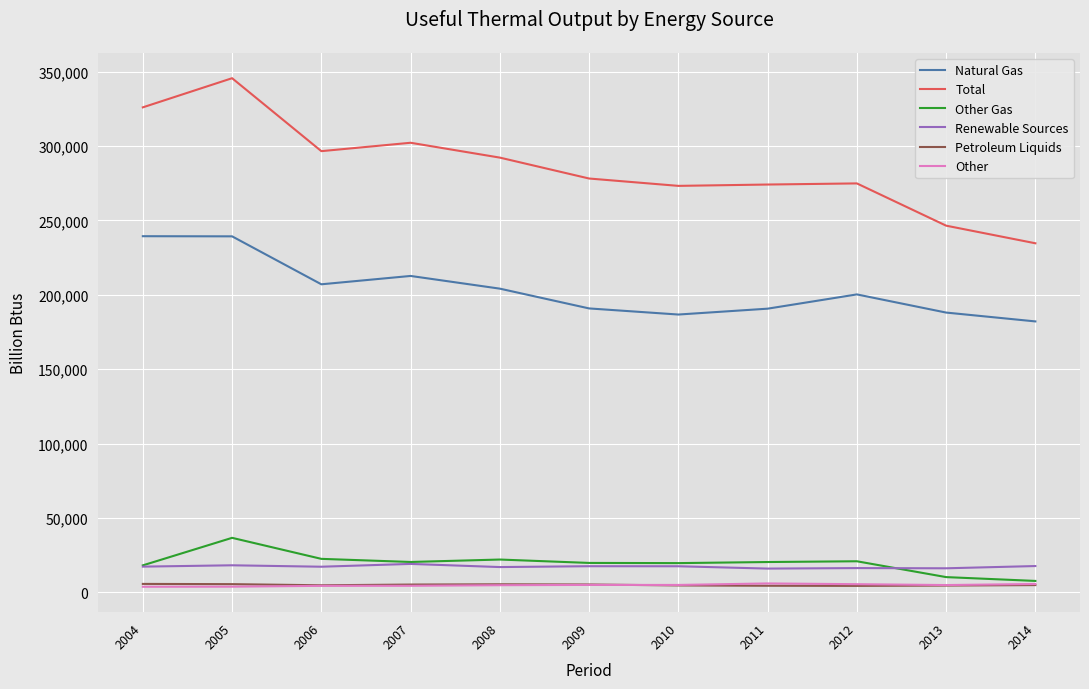

What is the total value across all series at 2007?

564316